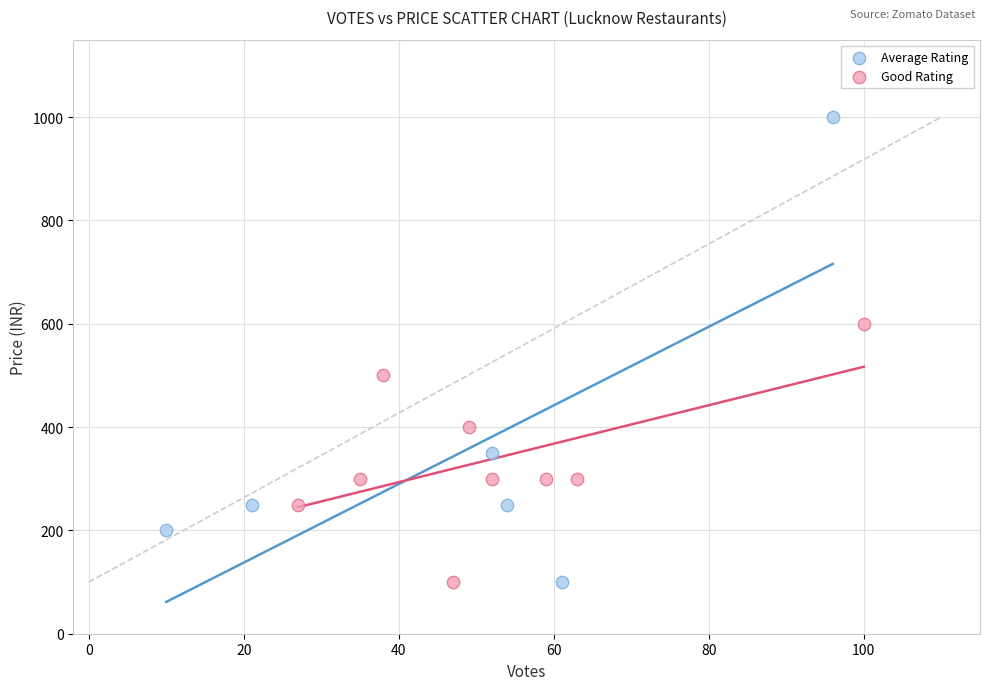

Which series reaches the maximum Y coordinate?

Average Rating